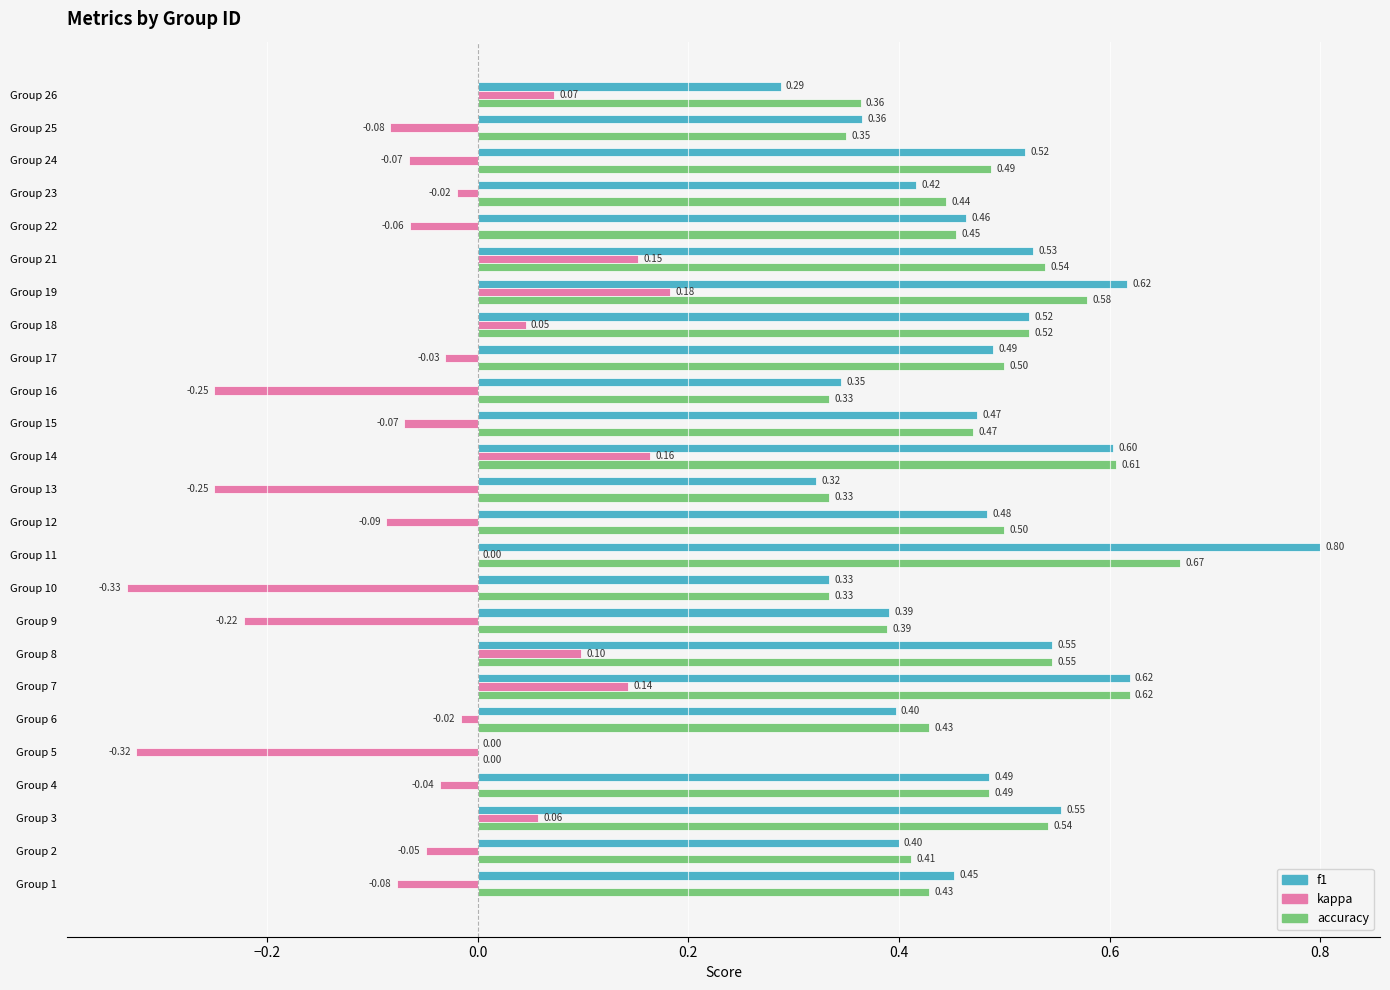

What is the sum of the f1 values at Group 26 and Group 15?

0.8